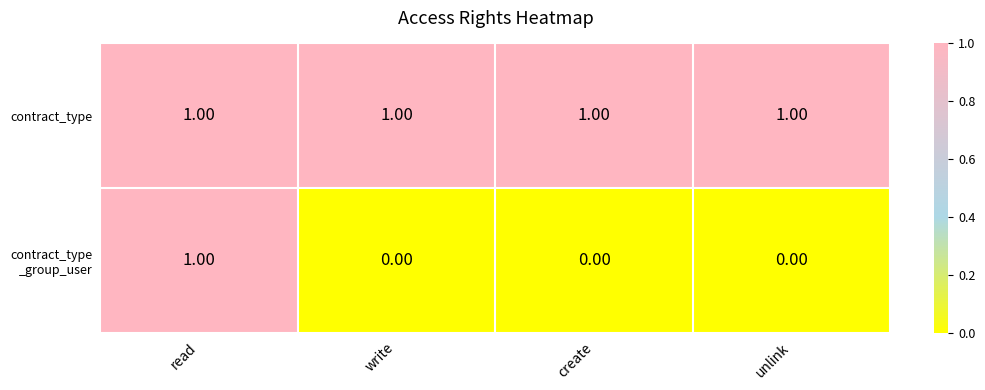

At which category is the sum across all series the highest?

read